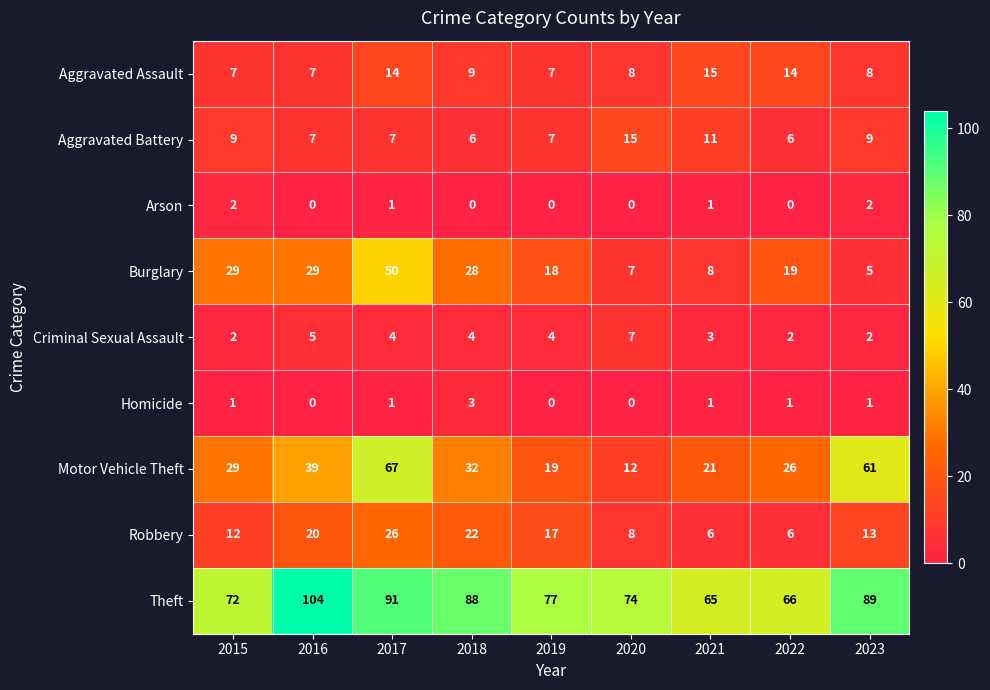

Where does the Robbery series first go above 13?

2016